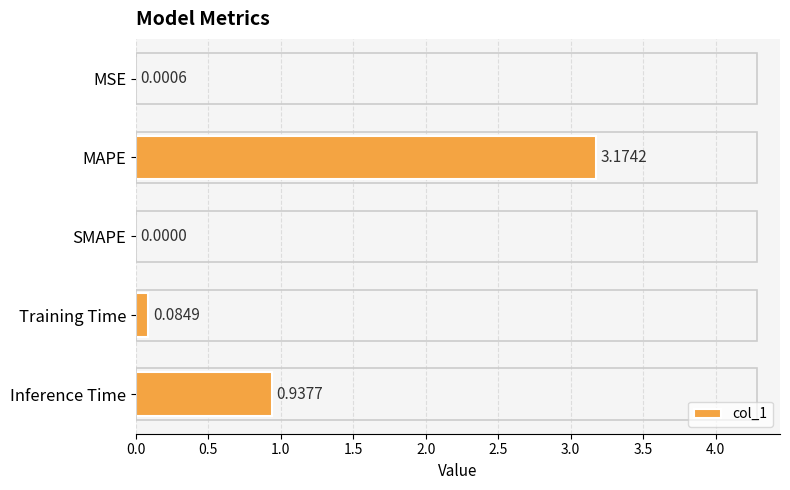

Which has a higher value, Inference Time or Training Time?

Inference Time